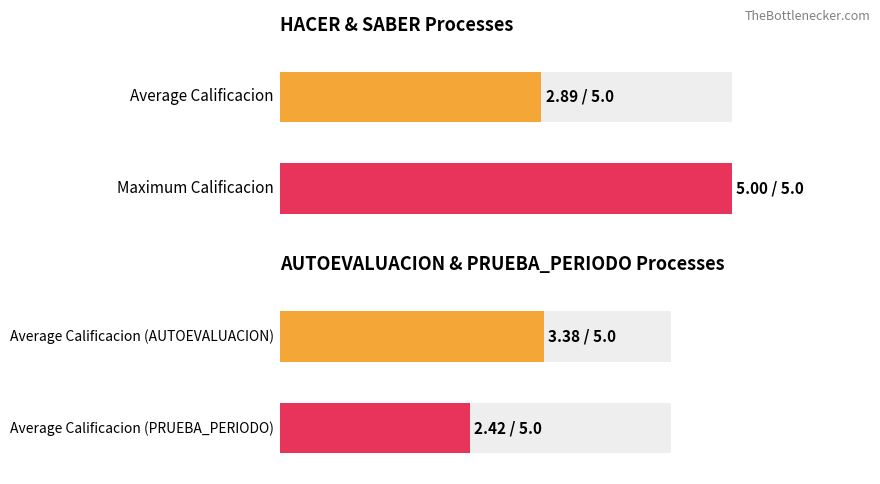

How many categories are shown in the chart?

4